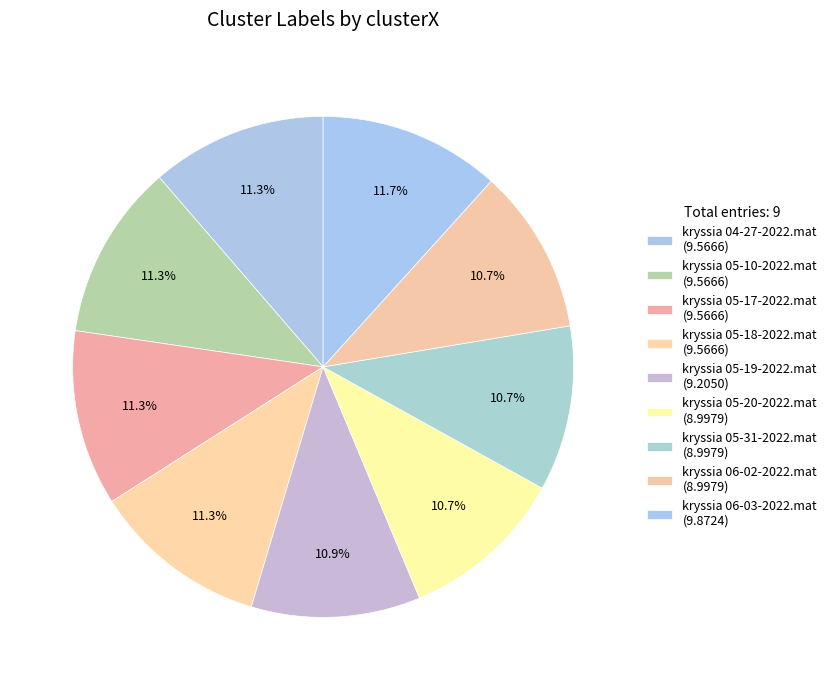

Is it true that kryssia 05-19-2022.mat is 21% of the pie?

False